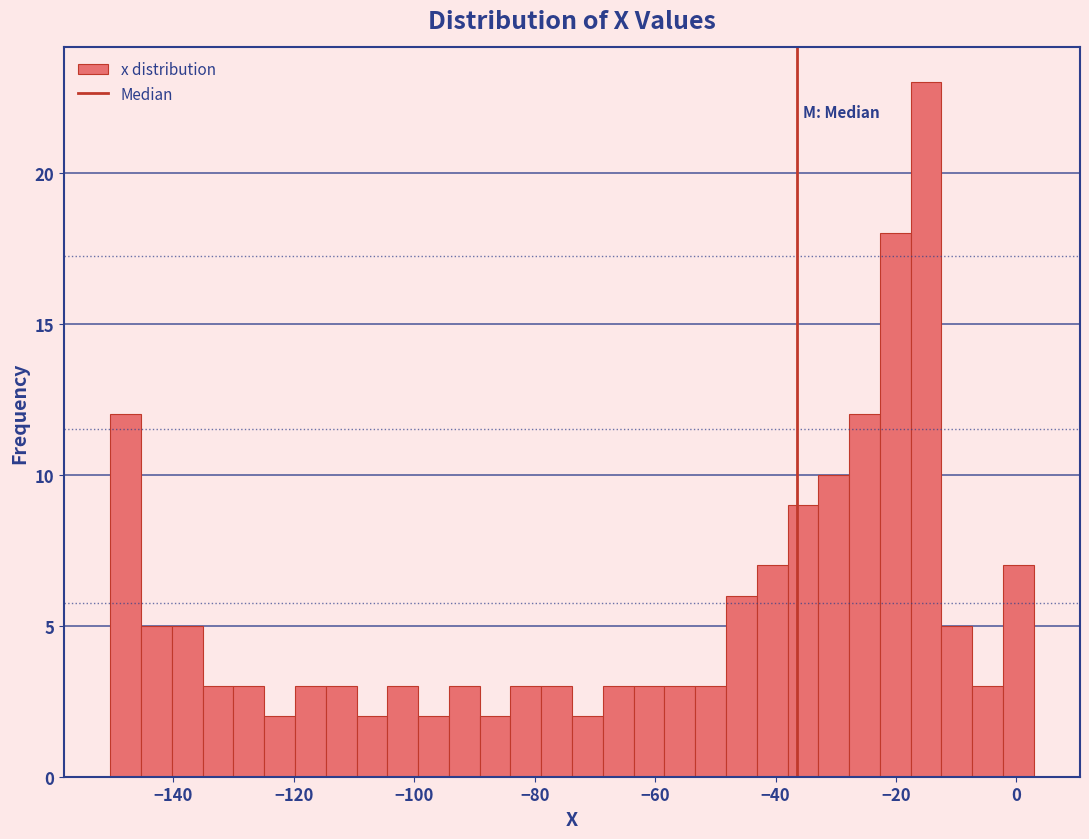

Read against the x-axis, roughly where is the centre of the tallest bar?

-14